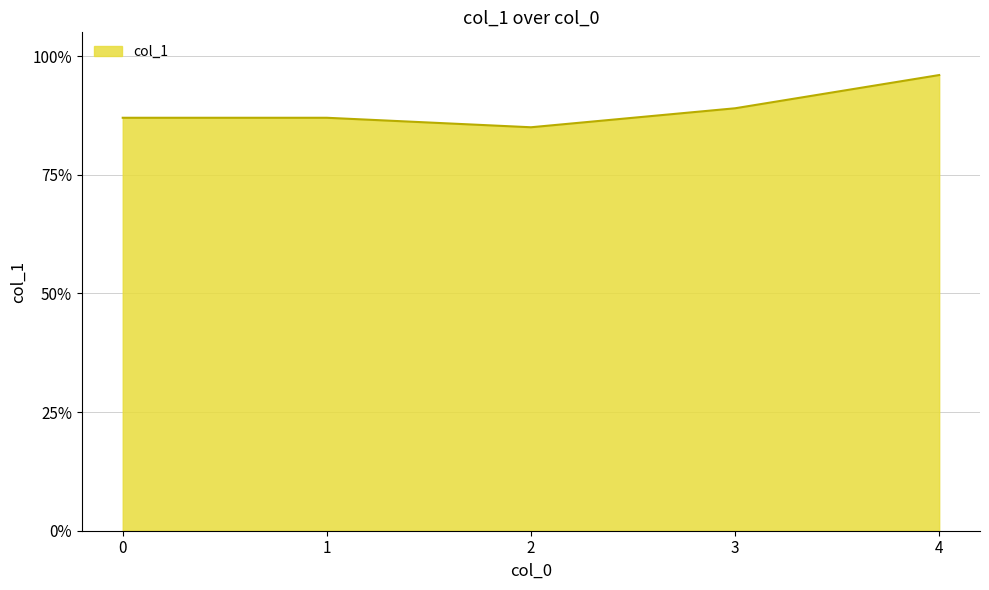

Rank the categories by value from highest to lowest.

4, 3, 0, 1, 2